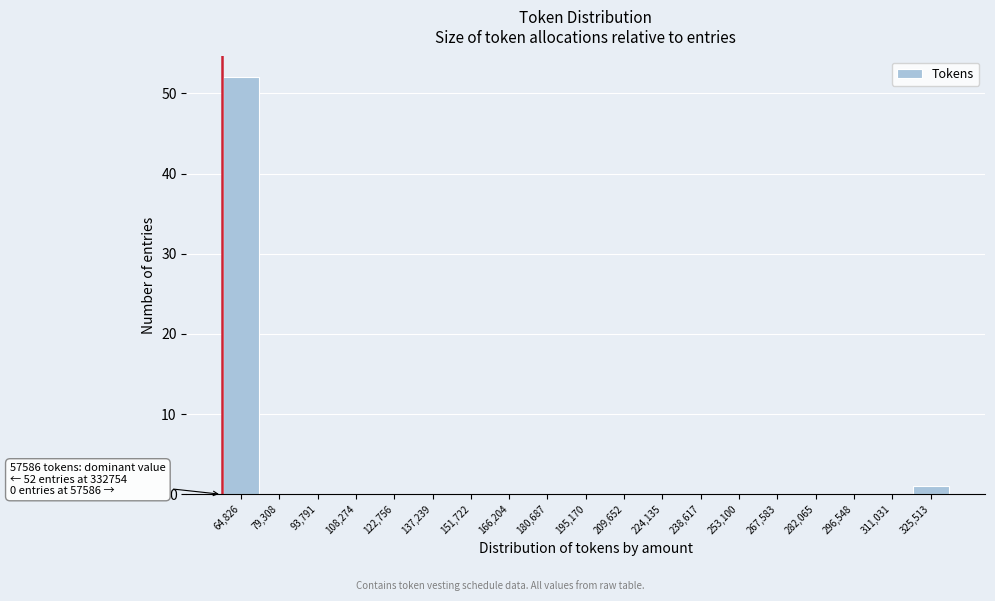

Which range on the x-axis has the tallest bar?

58000 to 72000